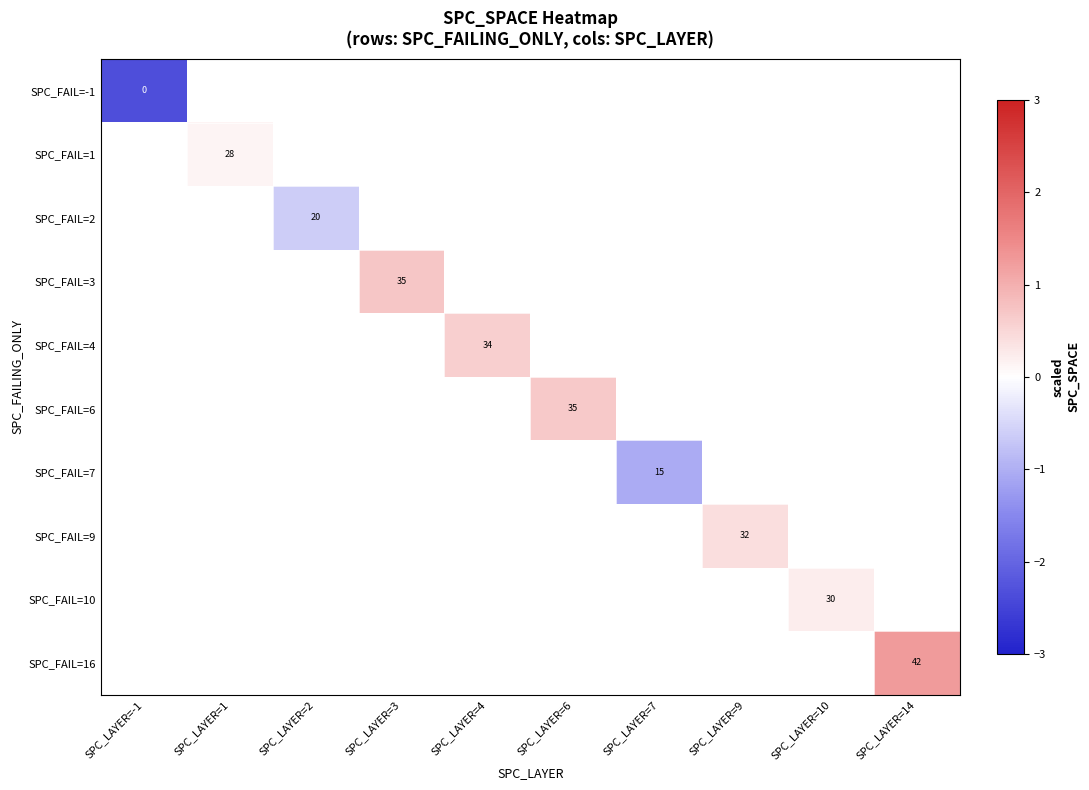

What is the greatest value displayed?

1.3